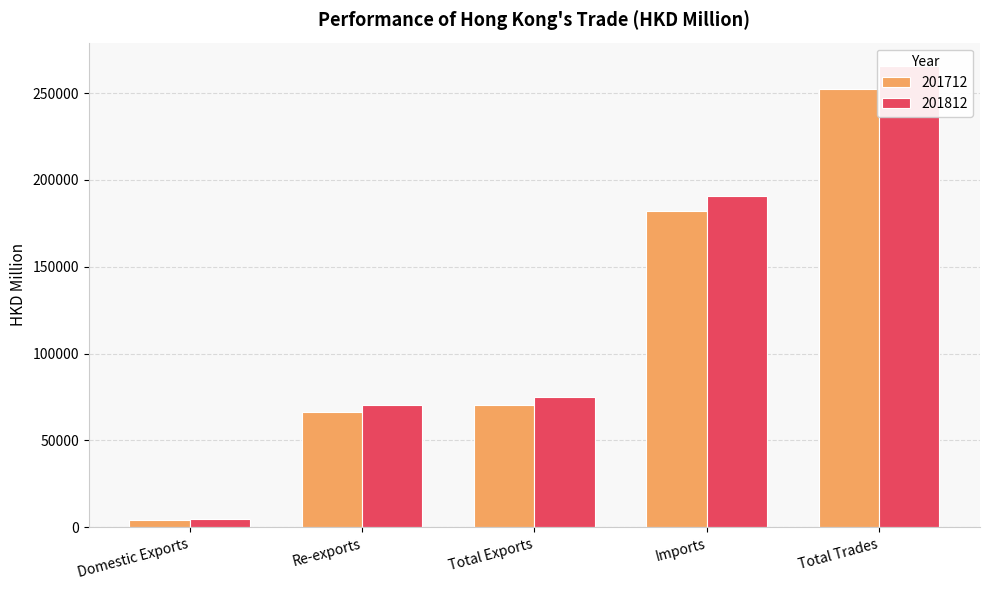

Read the 201712 value at Total Trades.

252208.3